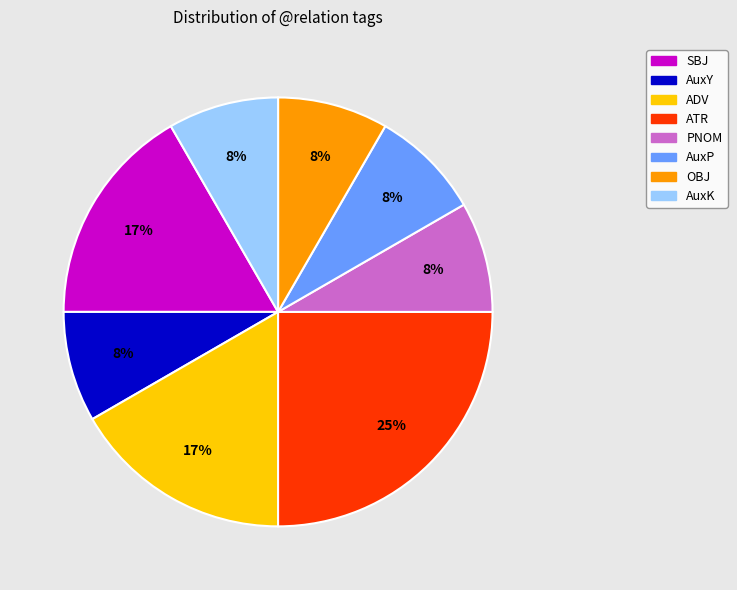

How many slices are in this pie chart?

8